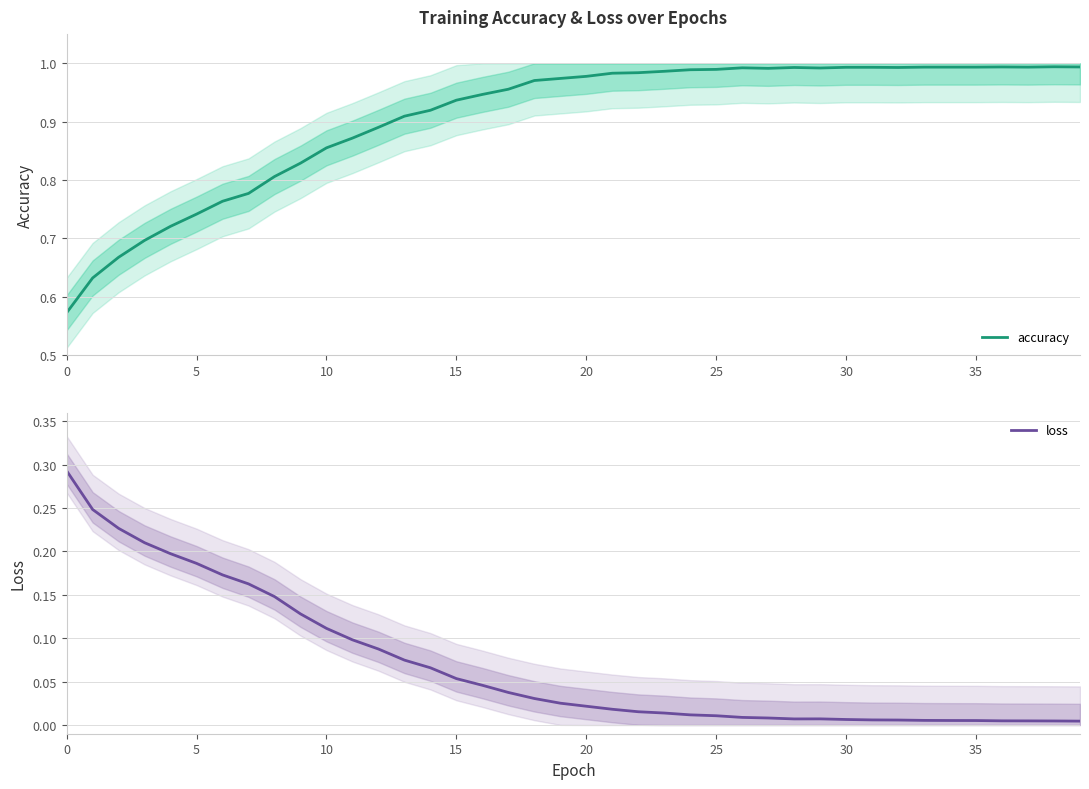

Reading left to right, extract all data points from this chart.

accuracy: 0.6	0.6	0.7	0.7	0.7	0.7	0.8	0.8	0.8	0.8	0.9	0.9	0.9	0.9	0.9	0.9	0.9	1.0	1.0	1.0	1.0	1.0	1.0	1.0	1.0	1.0	1.0	1.0	1.0	1.0	1.0	1.0	1.0	1.0	1.0	1.0	1.0	1.0	1.0	1.0
loss: 0.3	0.2	0.2	0.2	0.2	0.2	0.2	0.2	0.1	0.1	0.1	0.1	0.1	0.1	0.1	0.1	0.0	0.0	0.0	0.0	0.0	0.0	0.0	0.0	0.0	0.0	0.0	0.0	0.0	0.0	0.0	0.0	0.0	0.0	0.0	0.0	0.0	0.0	0.0	0.0